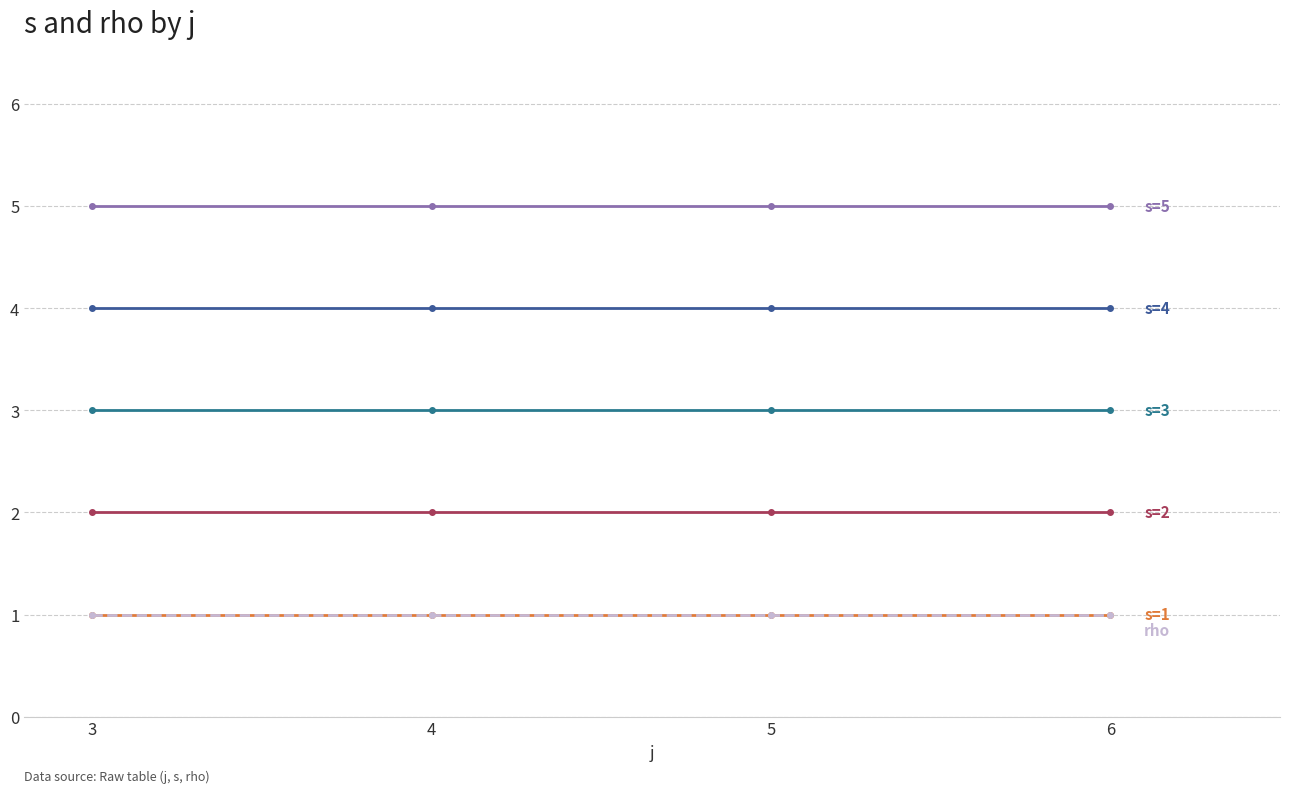

The s=2 series shows 2 at 3. True or false?

True